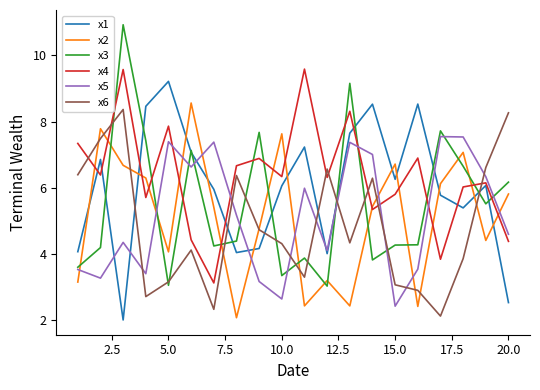

True or false: x3 and x4 cross at least once.

True